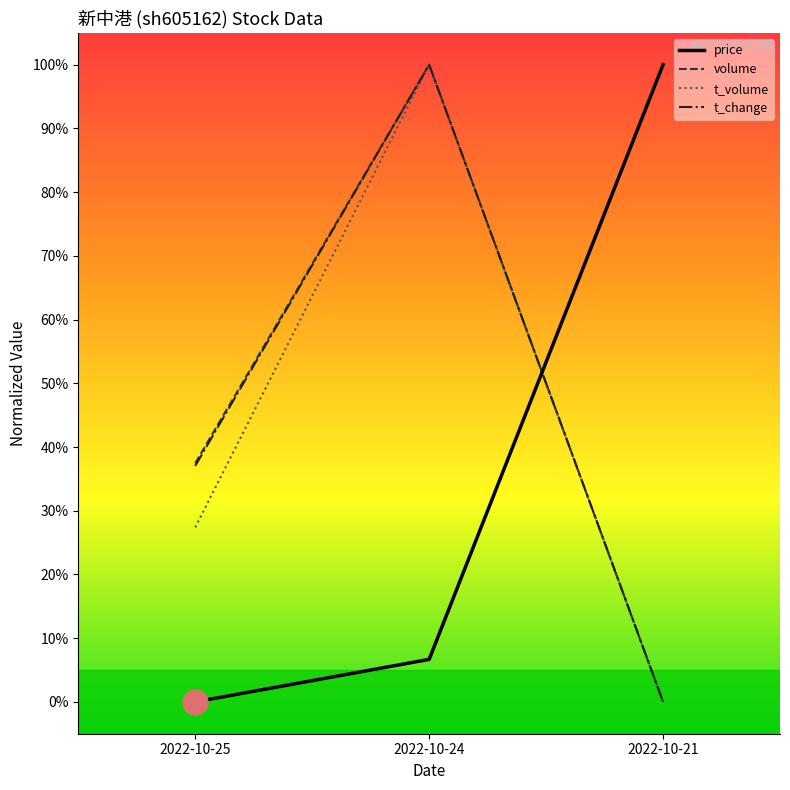

At which label does t_change reach its peak?

2022-10-24